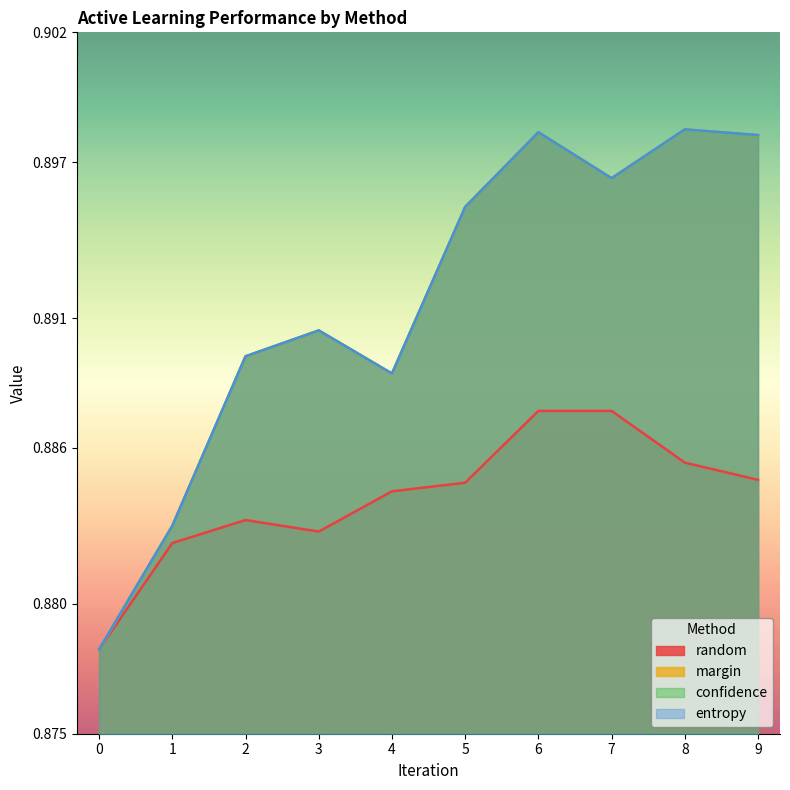

Read the entropy value at 1.

0.9